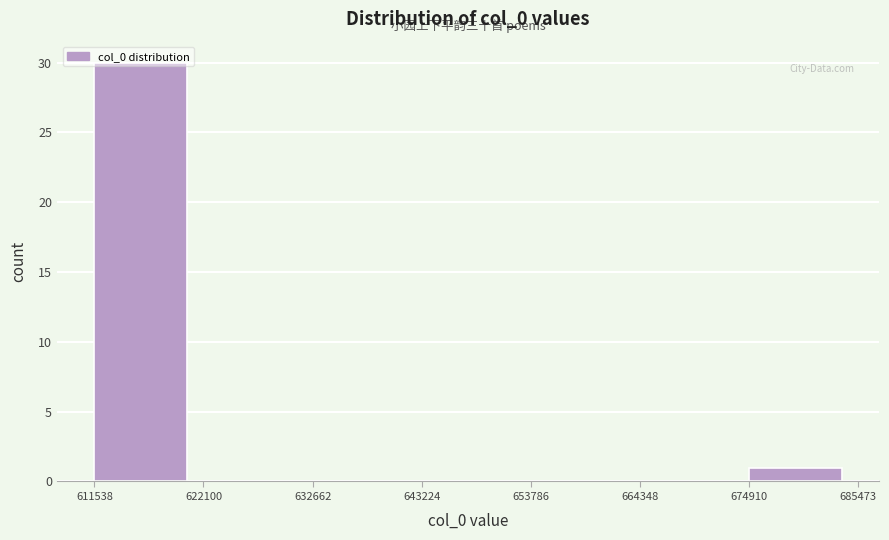

Over which range of the x-axis is the bar tallest?

611538 to 622100